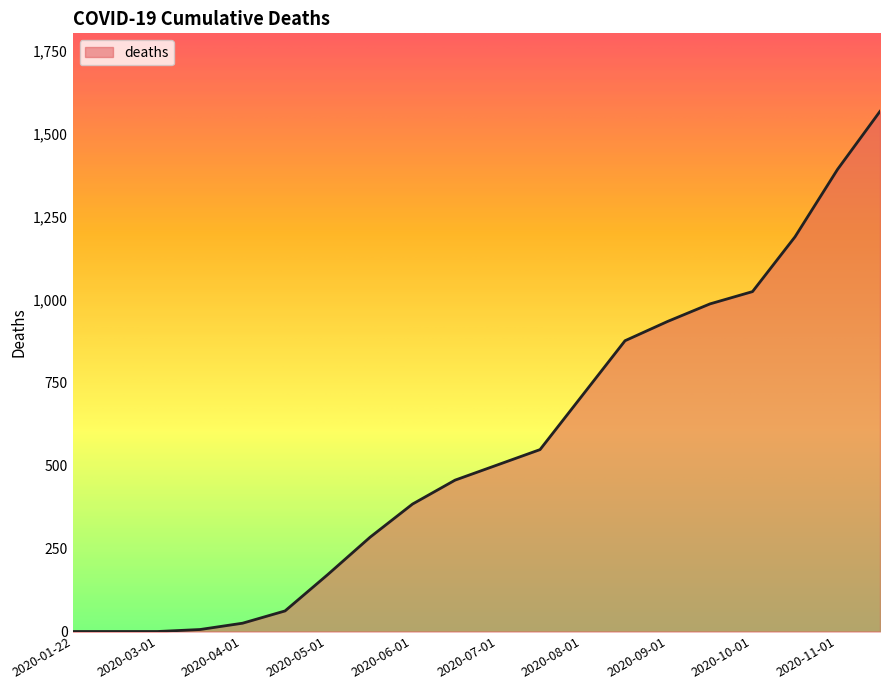

What is the value of the 6th point from the left?

62